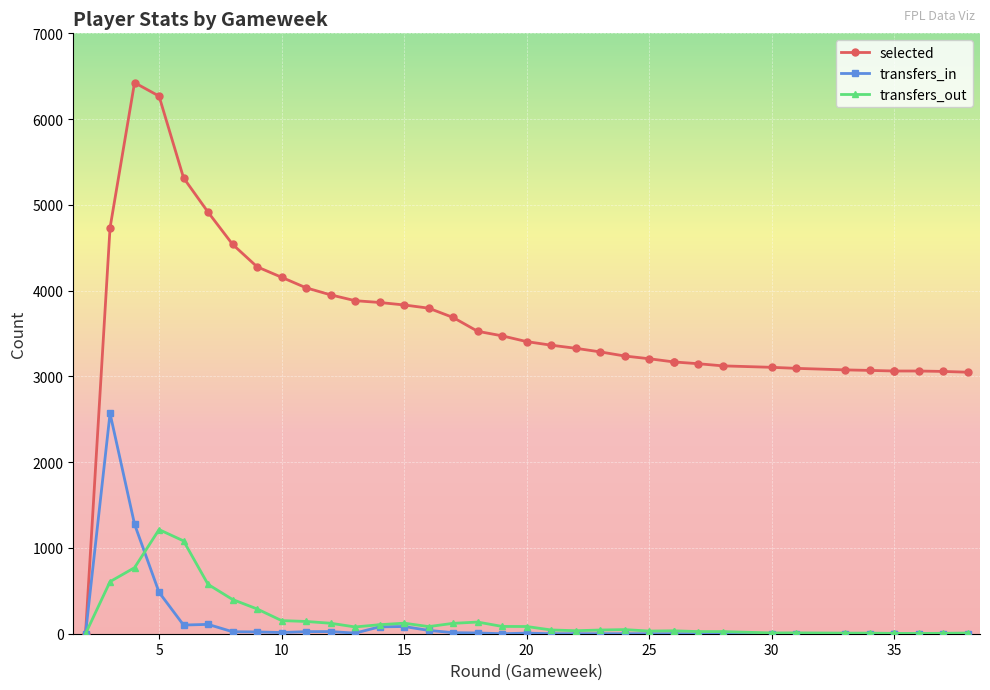

How many interior local valleys does the transfers_out series have?

6